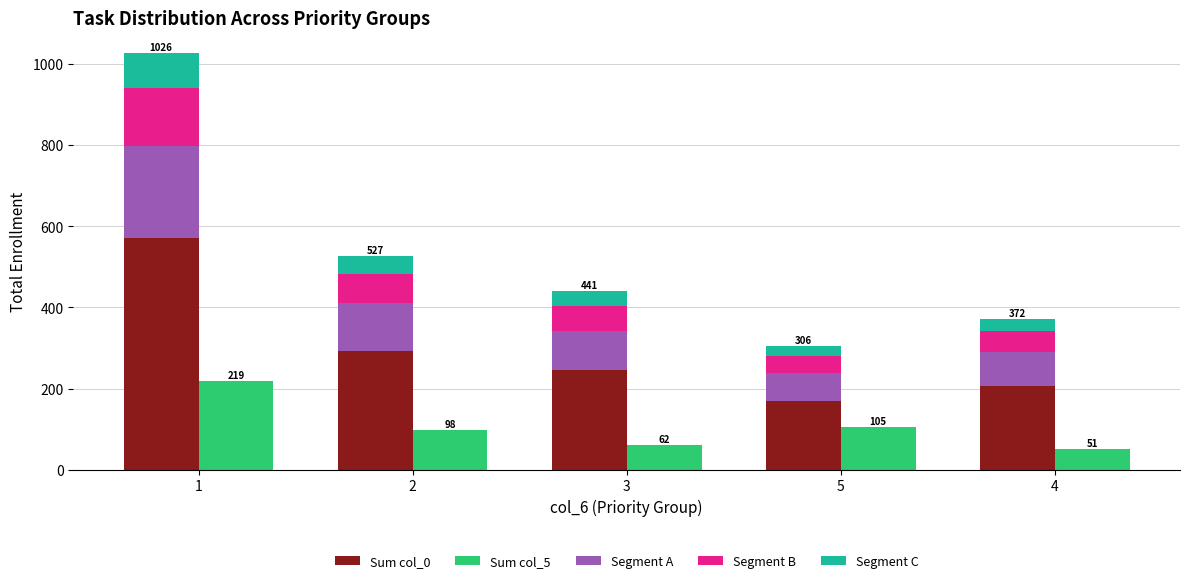

Which category has the highest value in the Segment C series?

1